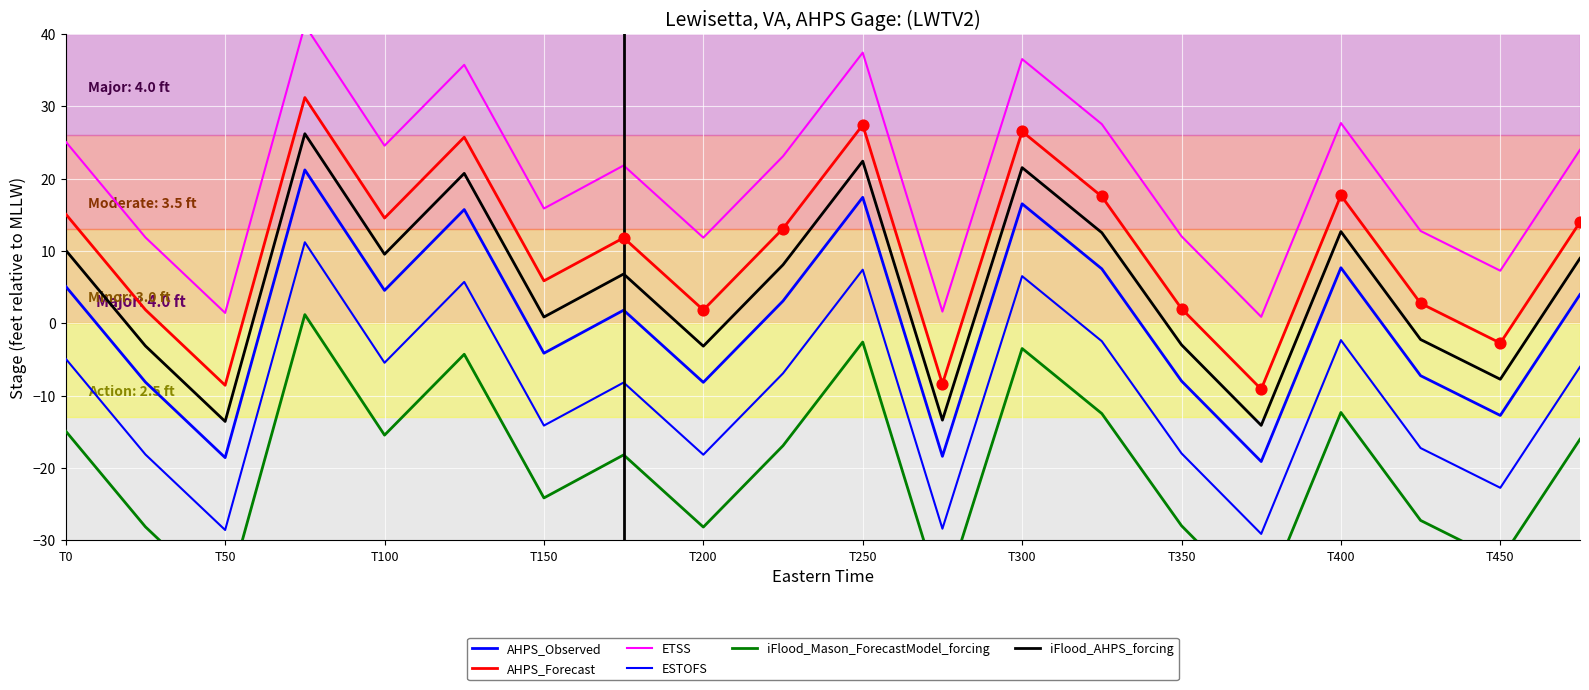

Which series has the largest total across all categories?

ETSS